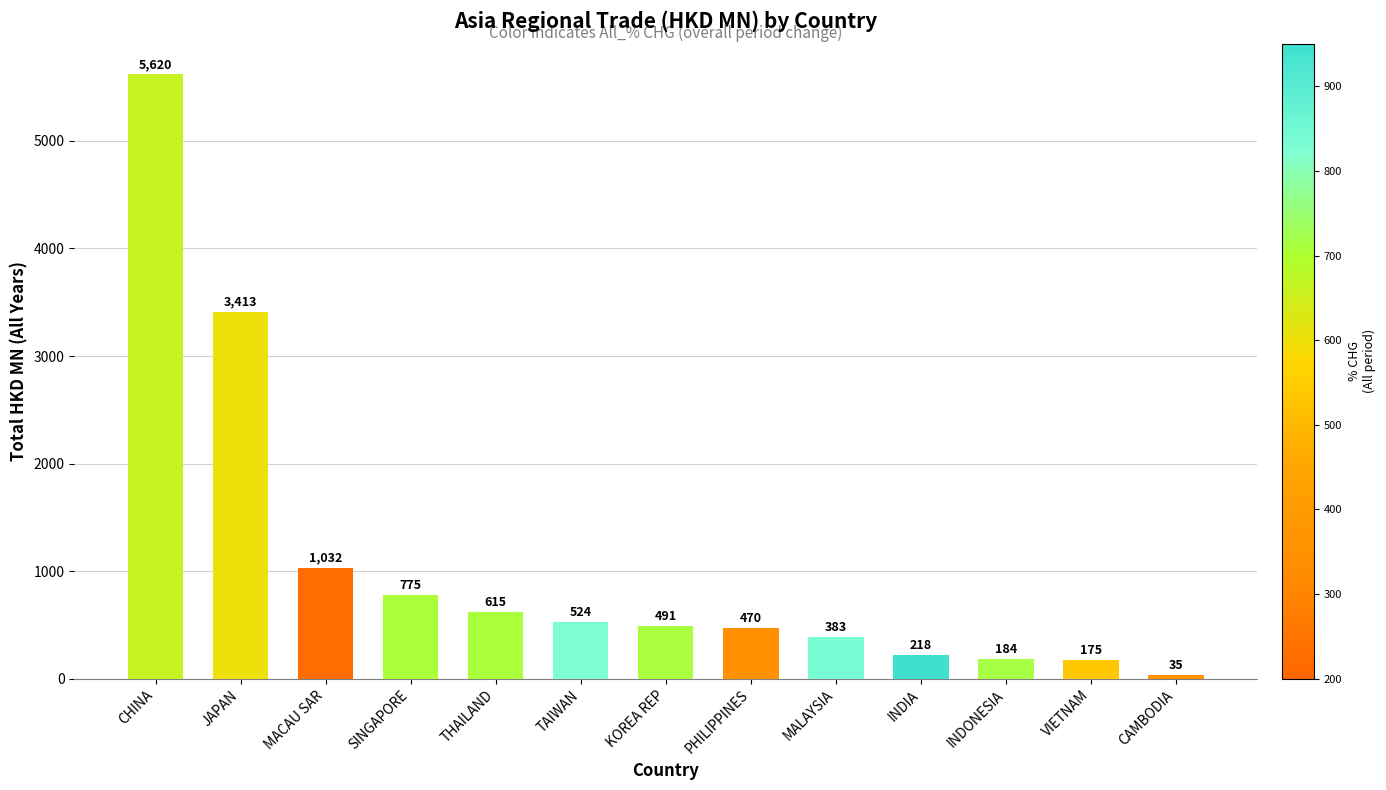

What is the sum of all values?

13935.7